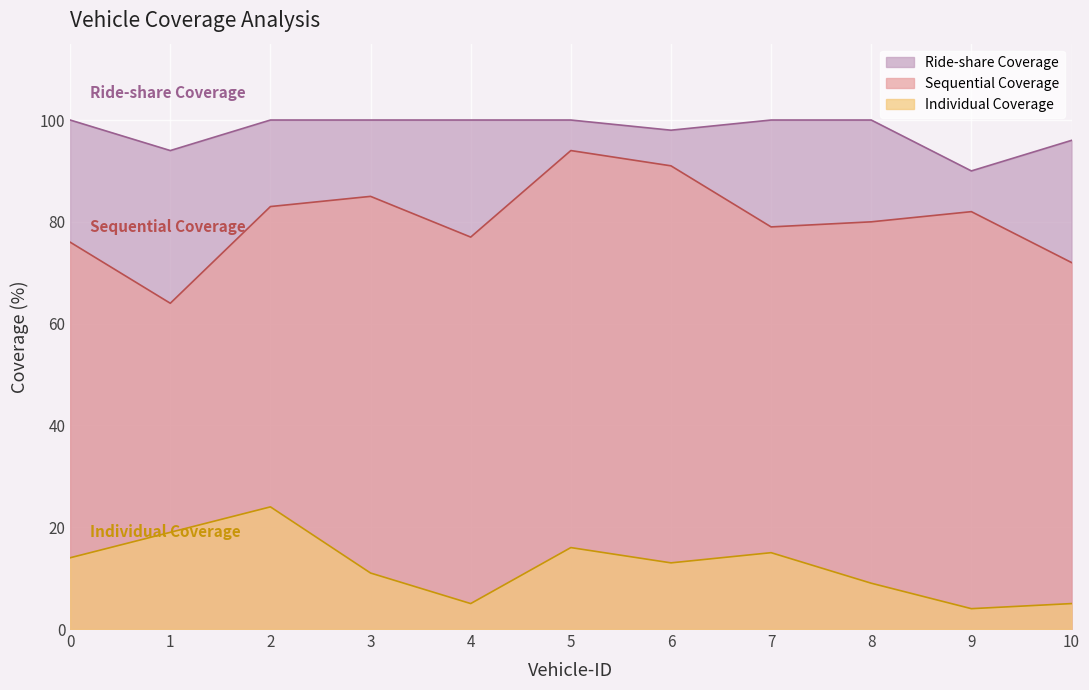

The Individual Coverage series shows 39 at 2. True or false?

False